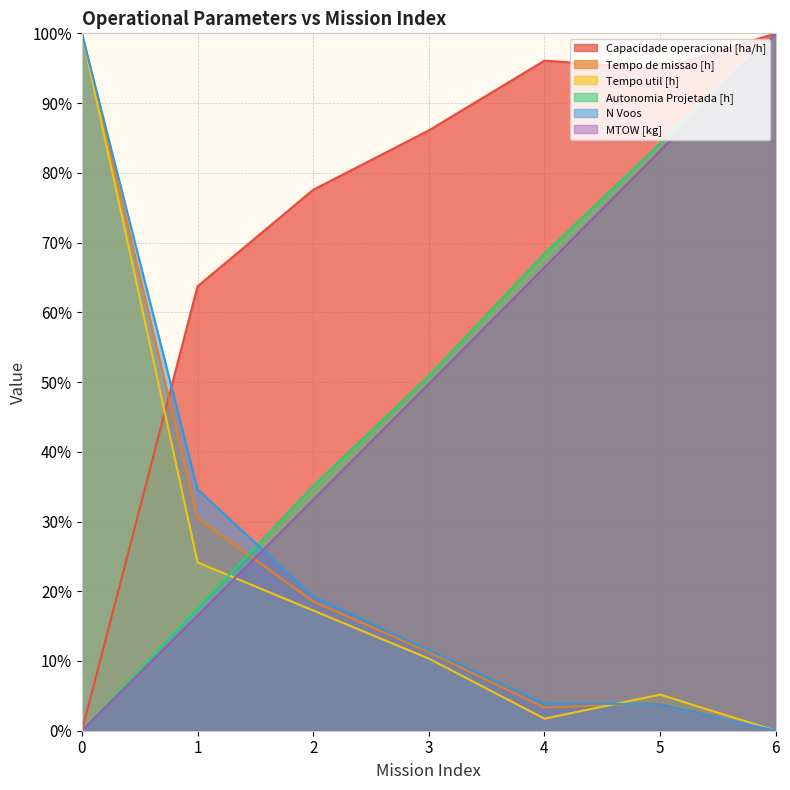

Reading left to right, transcribe all the data shown in this chart.

Capacidade operacional [ha/h]: 0=0.0	1=63.7	2=77.6	3=86.1	4=96.1	5=94.9	6=100.0
Tempo de missao [h]: 0=100.0	1=30.5	2=18.5	3=11.3	4=3.3	5=4.0	6=0.0
Tempo util [h]: 0=100.0	1=24.1	2=17.2	3=10.3	4=1.7	5=5.2	6=0.0
Autonomia Projetada [h]: 0=0.0	1=17.5	2=35.1	3=50.9	4=68.4	5=84.2	6=100.0
N Voos: 0=100.0	1=34.6	2=19.2	3=11.5	4=3.8	5=3.8	6=0.0
MTOW [kg]: 0=0.0	1=16.5	2=33.1	3=49.7	4=66.4	5=83.2	6=100.0